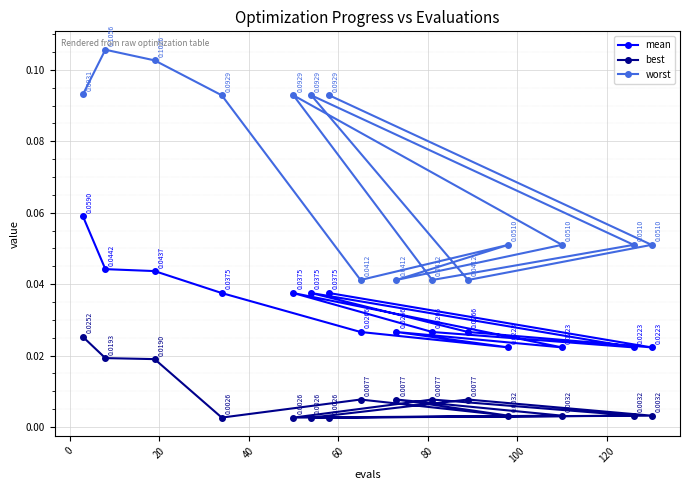

True or false: mean and worst cross at least once.

False